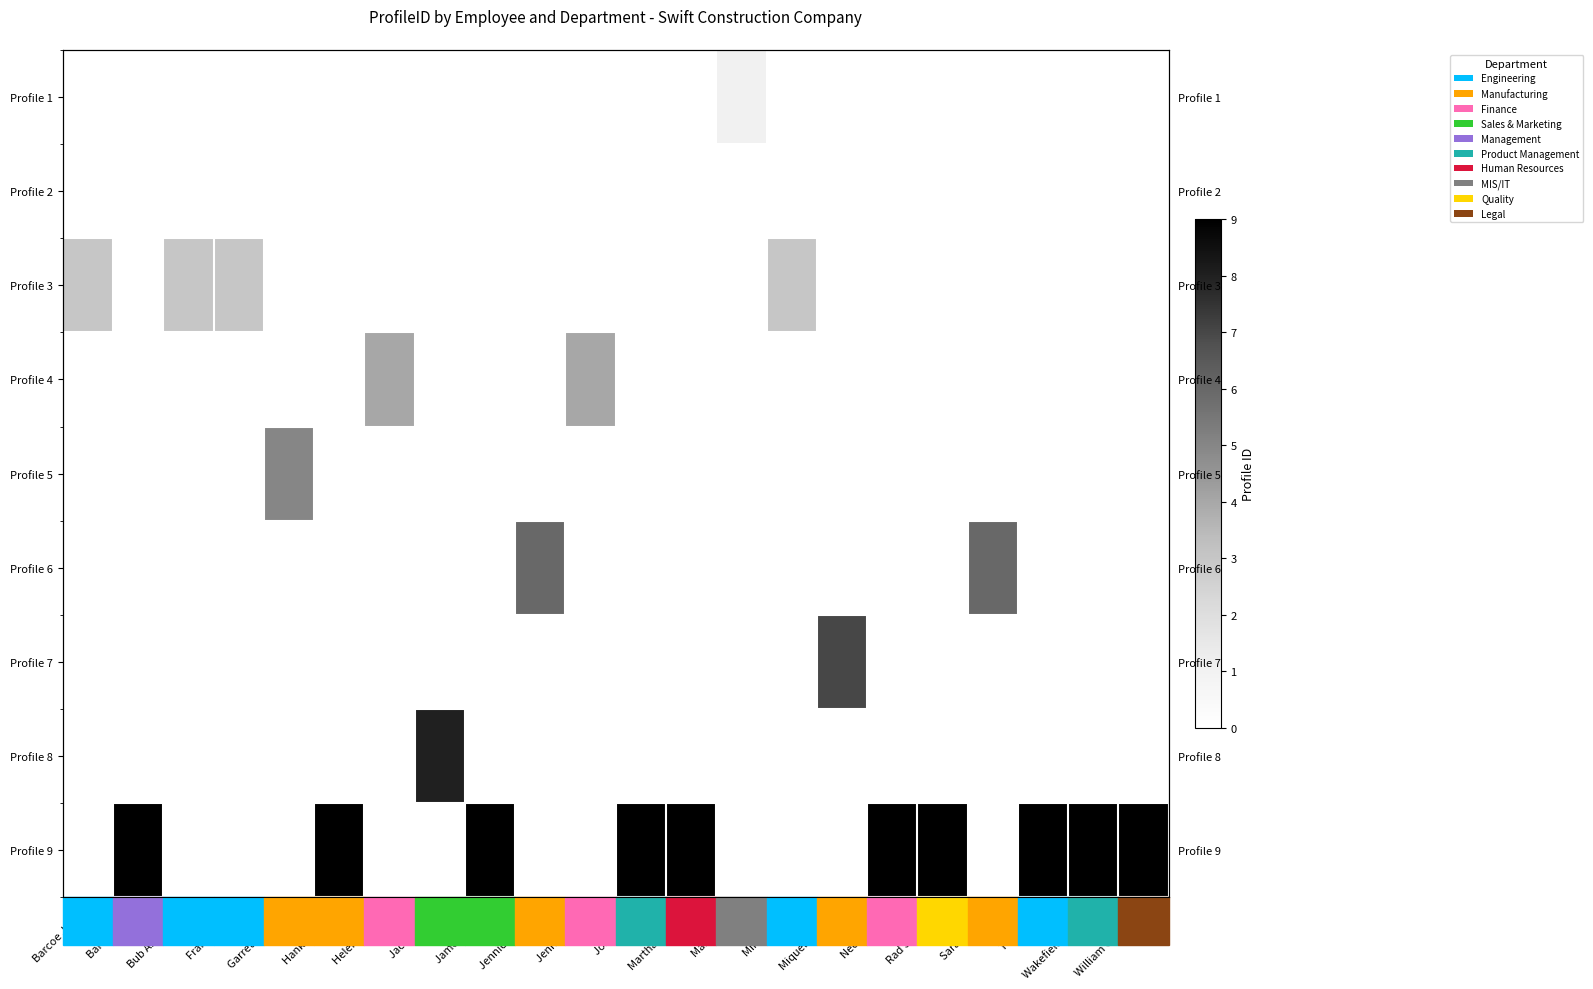

How many distinct data groups are displayed?

9